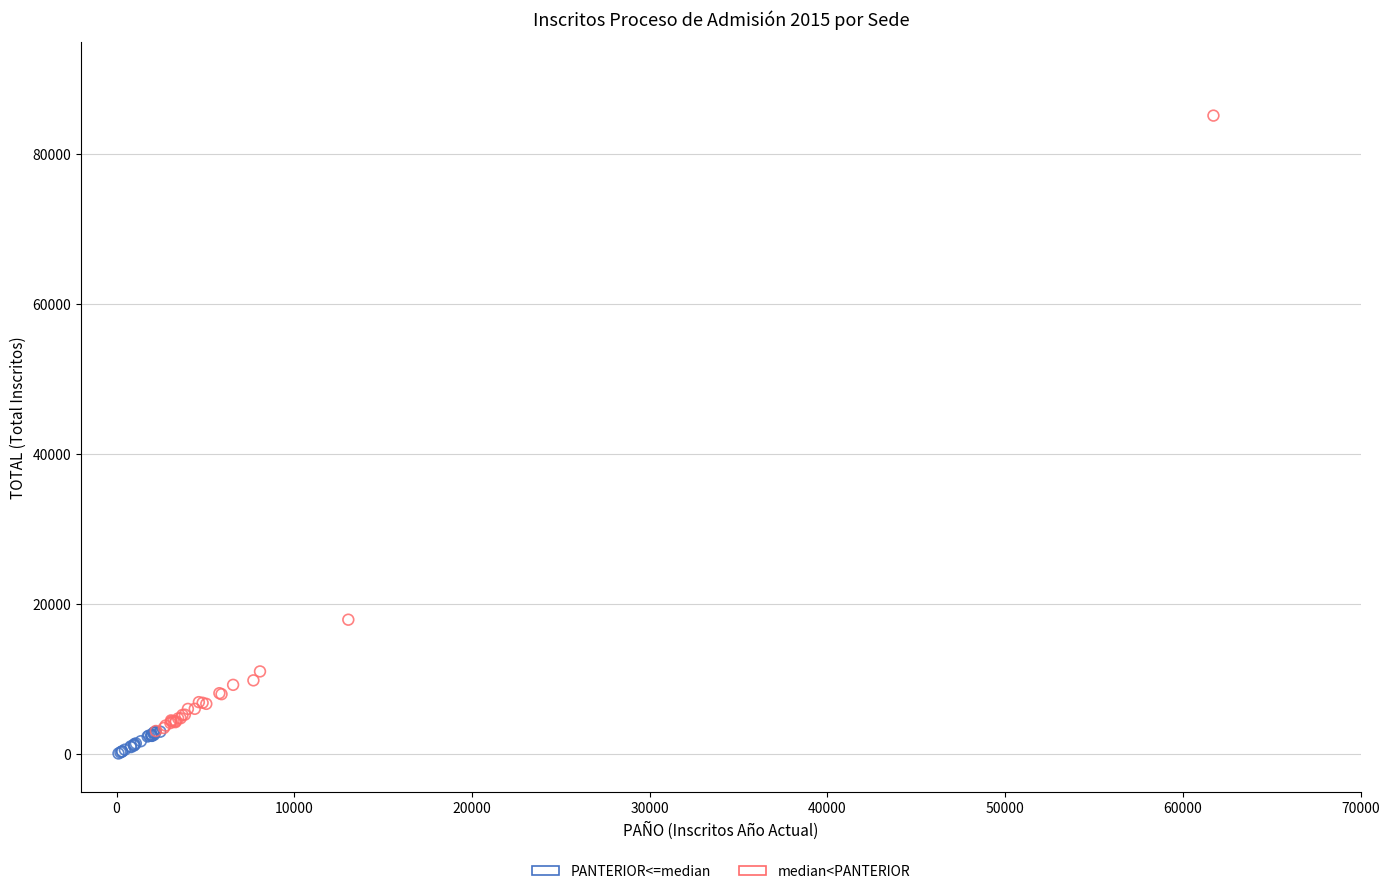

Which series has the largest Y range (max minus min)?

median<PANTERIOR